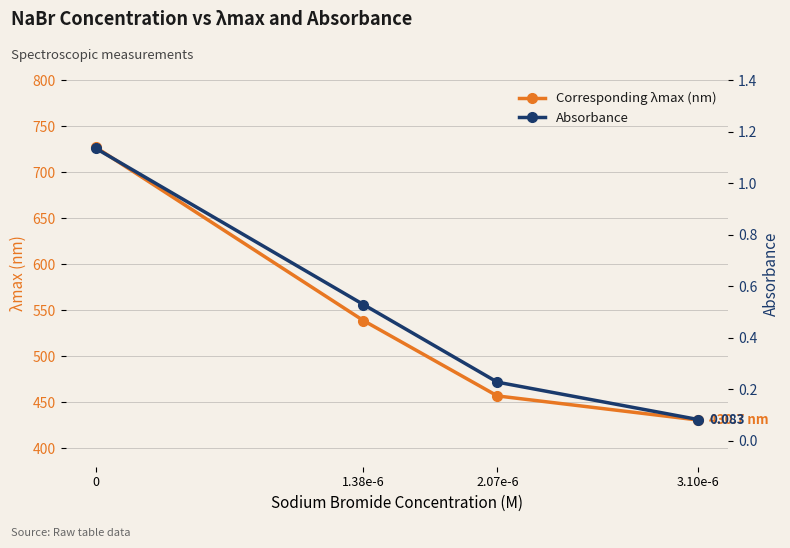

What is the spread (max minus min) of values at 1.38e-6?

538.2